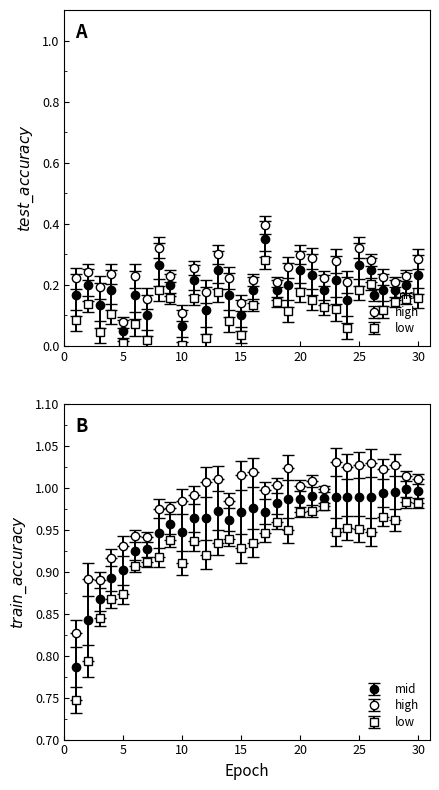

At how many categories does at least one series exceed 0?

30